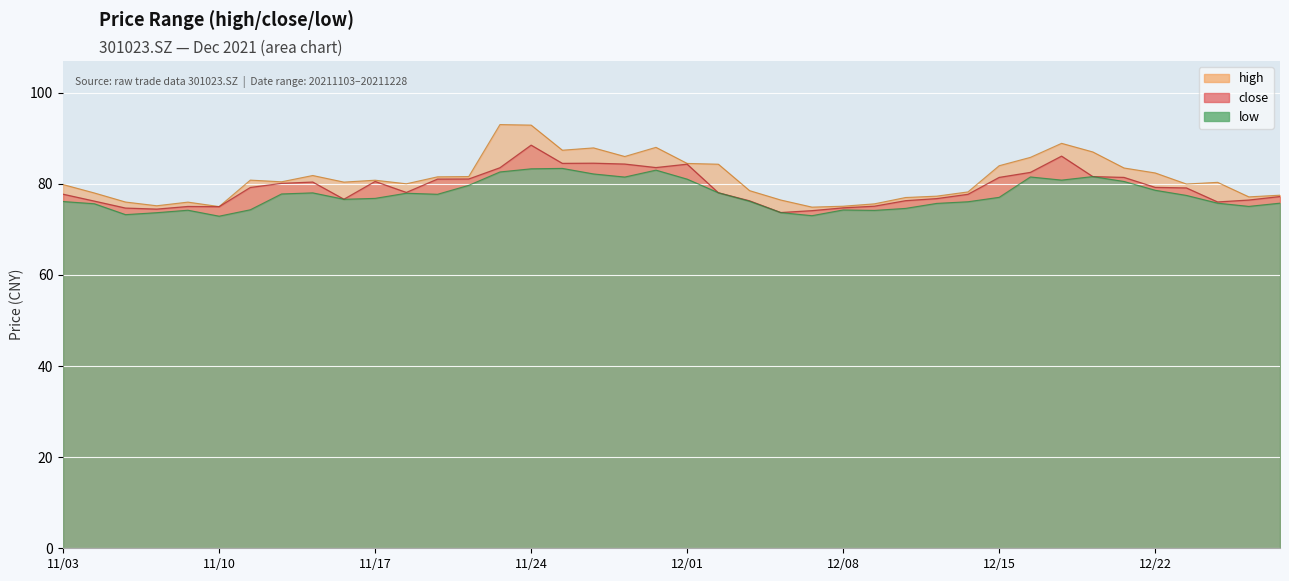

Rank the series by their maximum value, from lowest to highest.

low, close, high